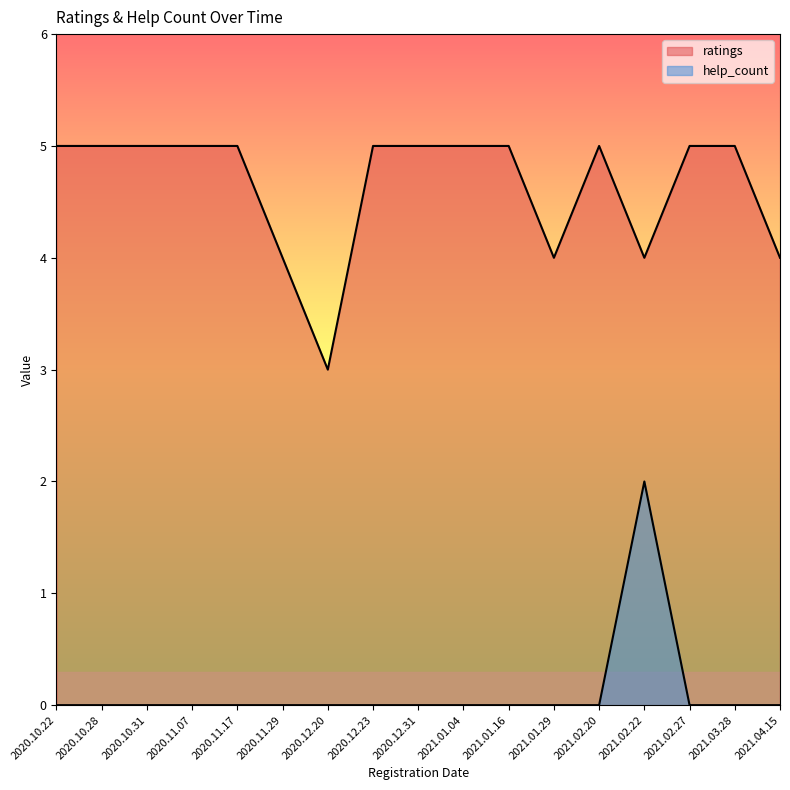

Rank the categories by ratings value from lowest to highest.

2020.12.20, 2020.11.29, 2021.01.29, 2021.02.22, 2021.04.15, 2020.10.22, 2020.10.28, 2020.10.31, 2020.11.07, 2020.11.17, 2020.12.23, 2020.12.31, 2021.01.04, 2021.01.16, 2021.02.20, 2021.02.27, 2021.03.28